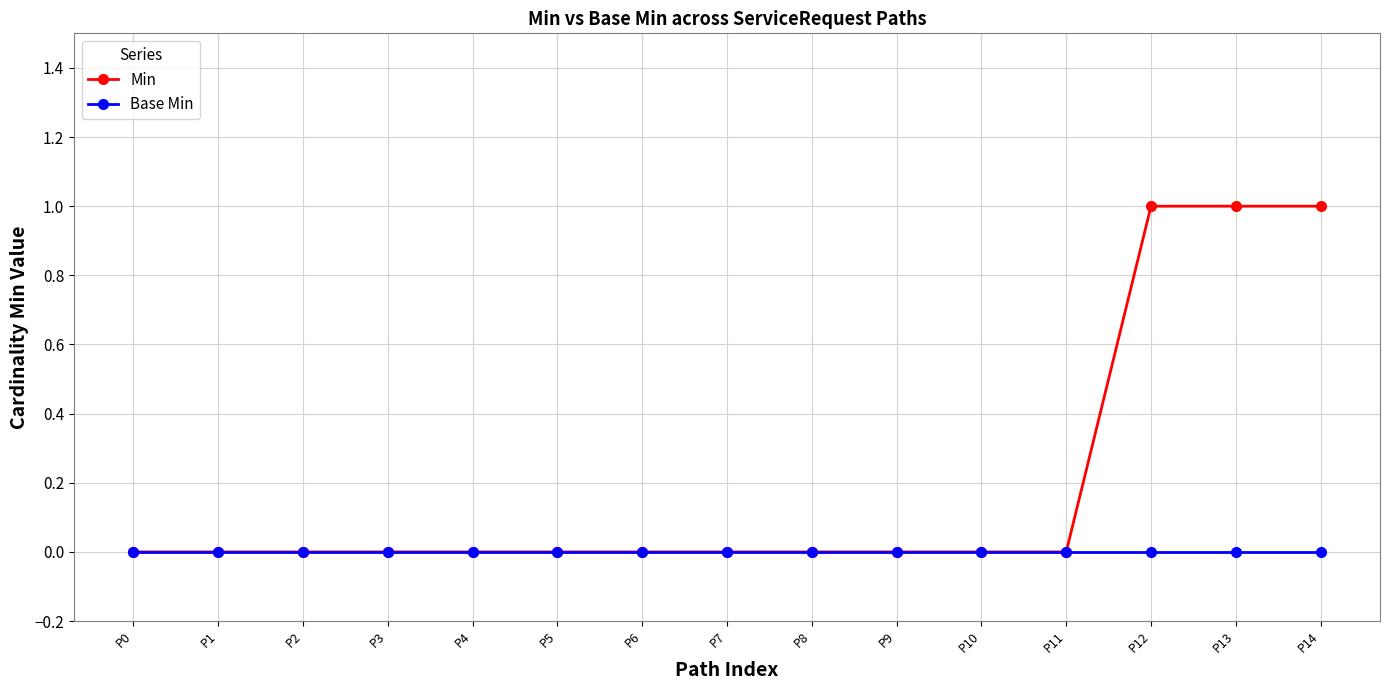

Rank the series by their average value, from lowest to highest.

Base Min, Min